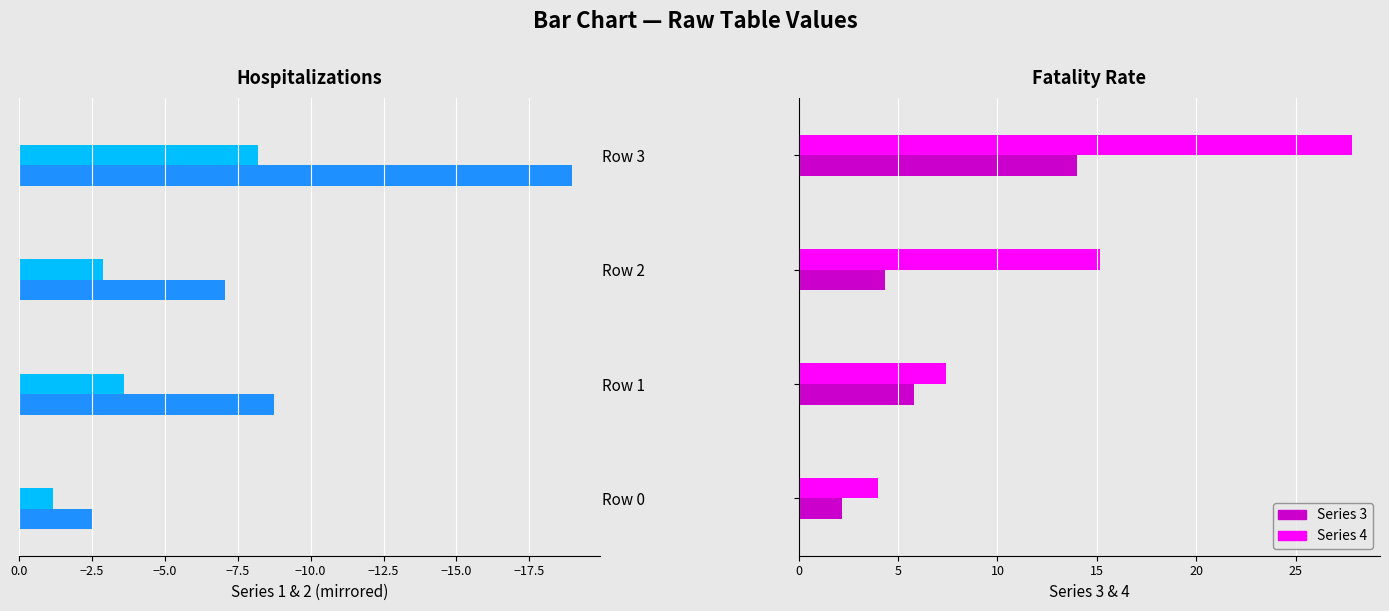

Where is Series 3 nearest to the value 8?

Row 1